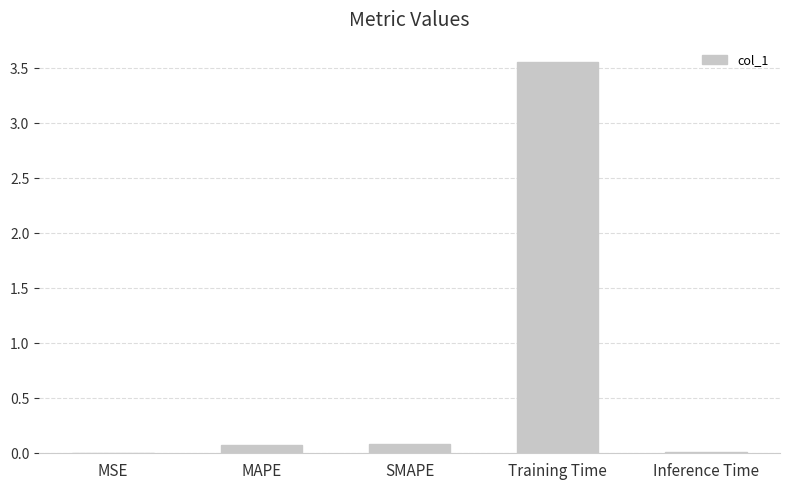

What is the sum of all values?

3.7